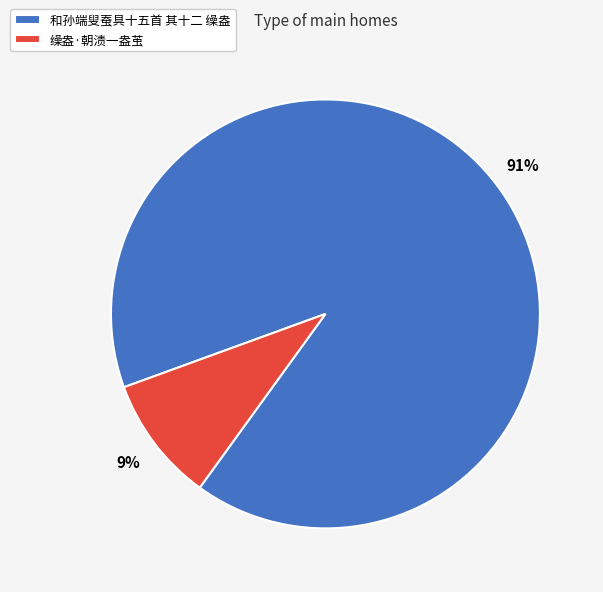

Which slice represents more than half of the pie?

和孙端叟蚕具十五首 其十二 缲盎